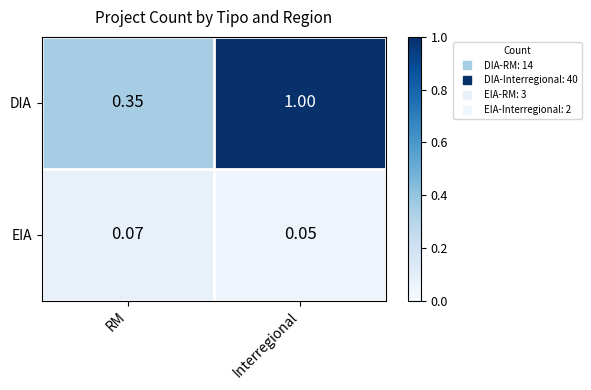

Rank the series by their average value, from highest to lowest.

DIA, EIA